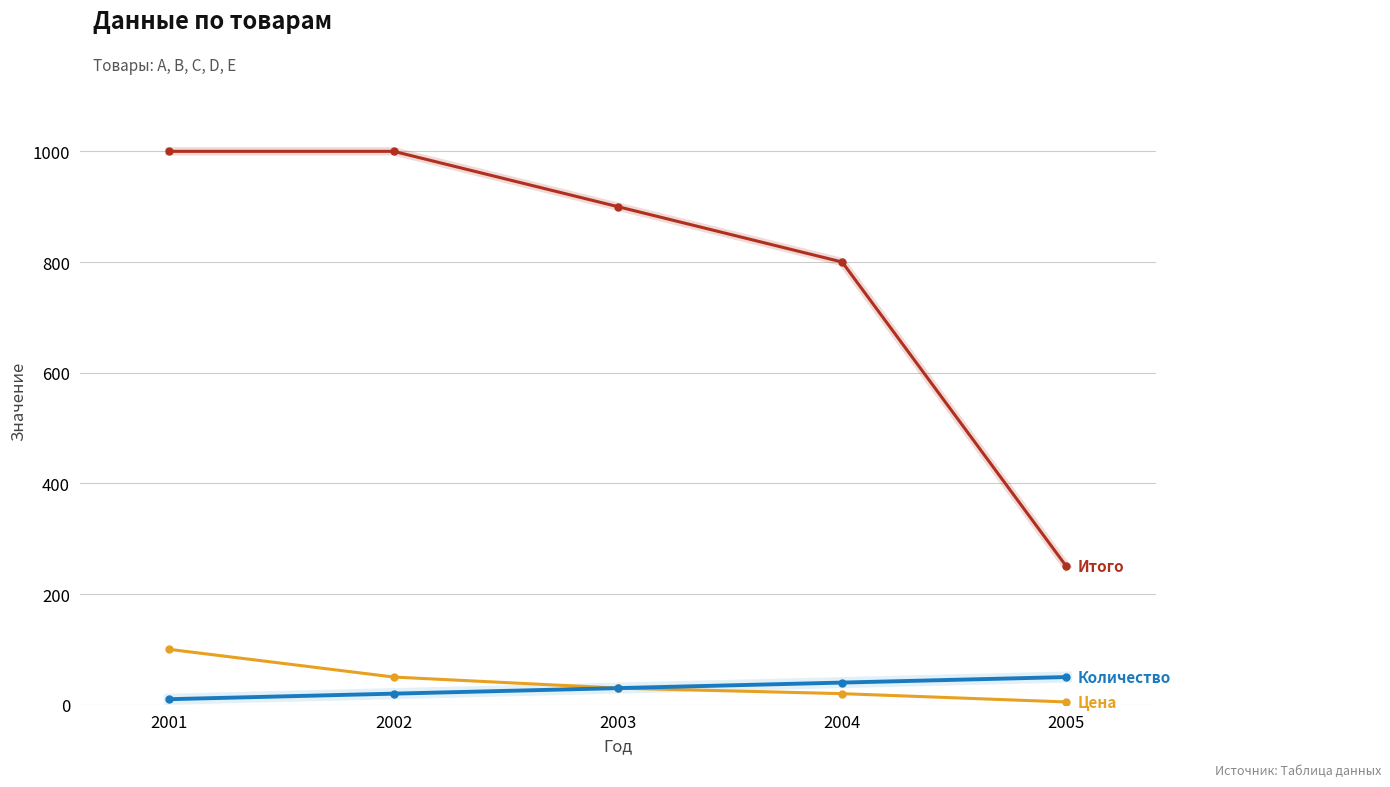

How many categories are shown in the chart?

5